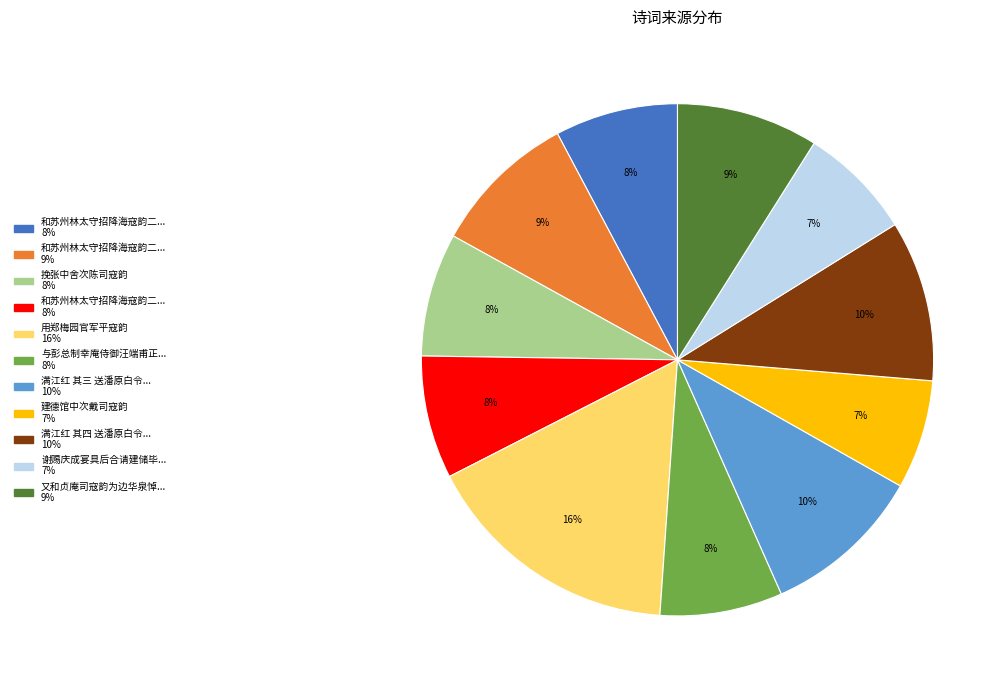

How many segments does this pie chart have?

11